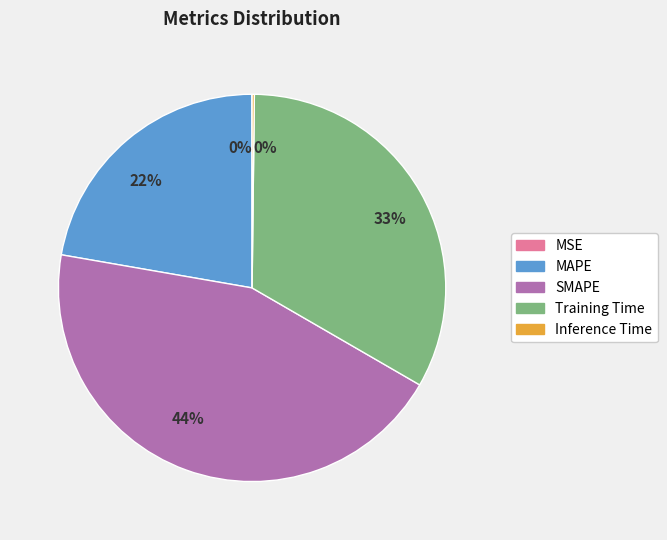

To the nearest percent, what is the average slice percentage?

20%